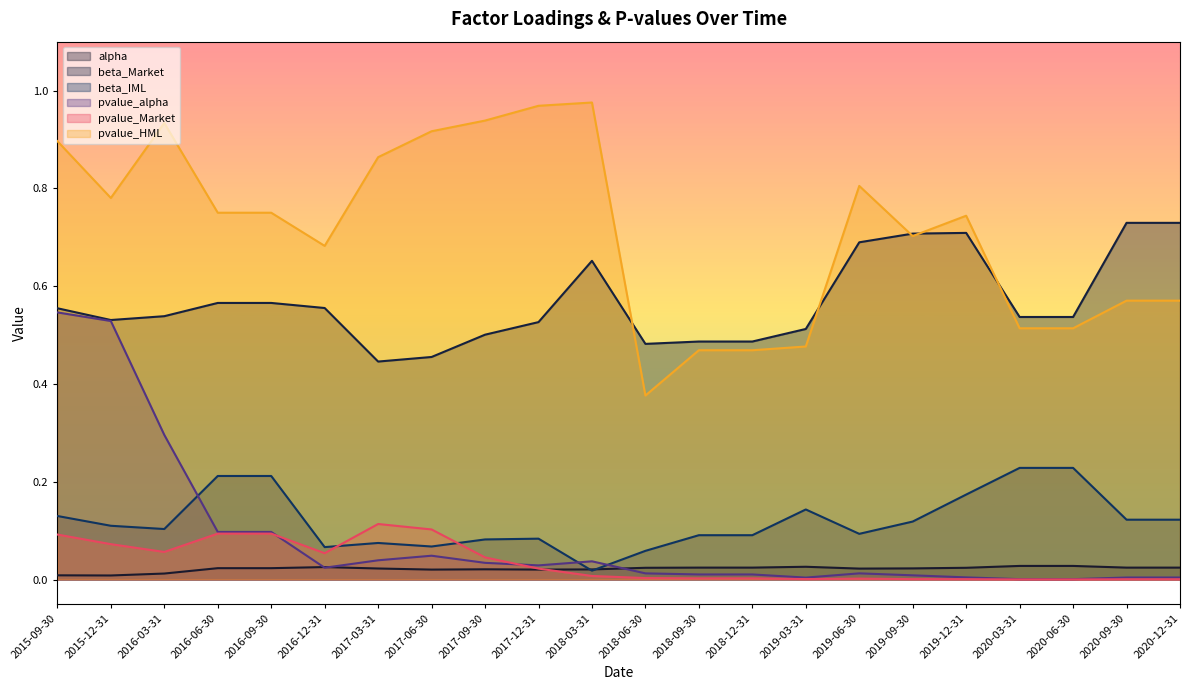

True or false: beta_Market has more than 0 points higher than both neighbors.

True